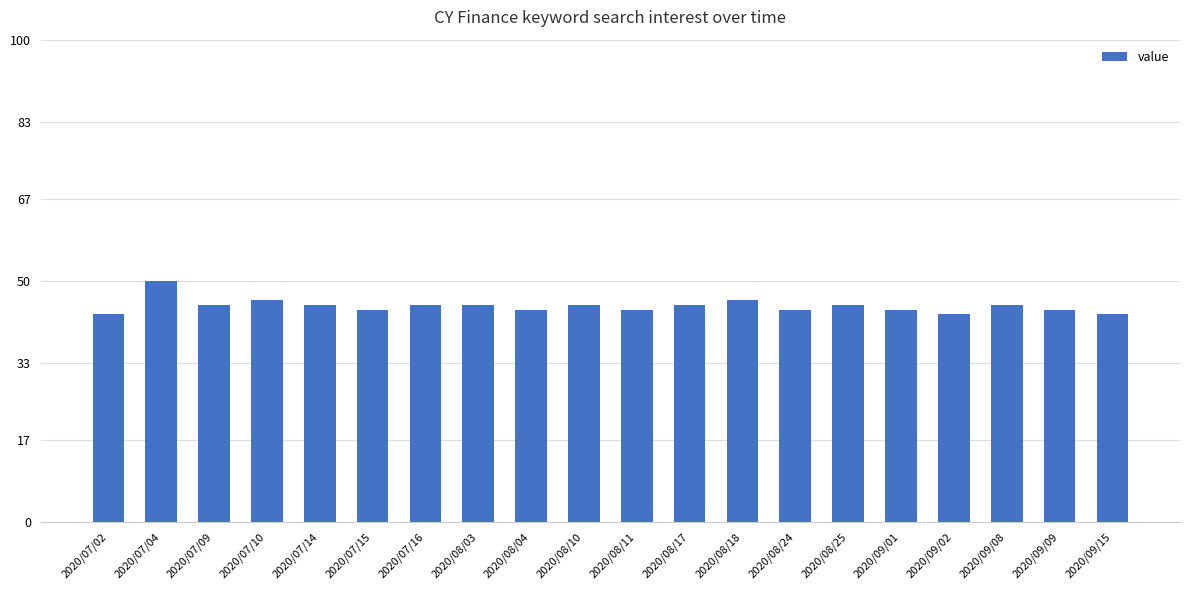

True or false: the data shows 12 at 2020/07/15.

False